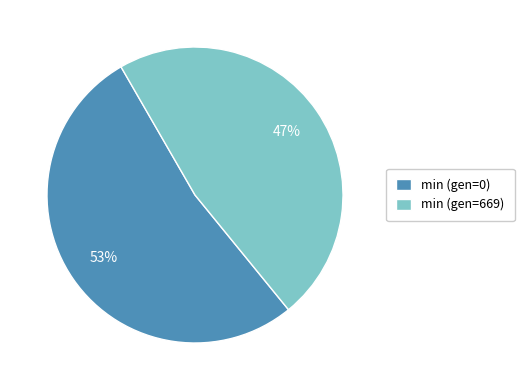

To the nearest percent, what is the combined percentage of min (gen=0) and min (gen=669)?

100%